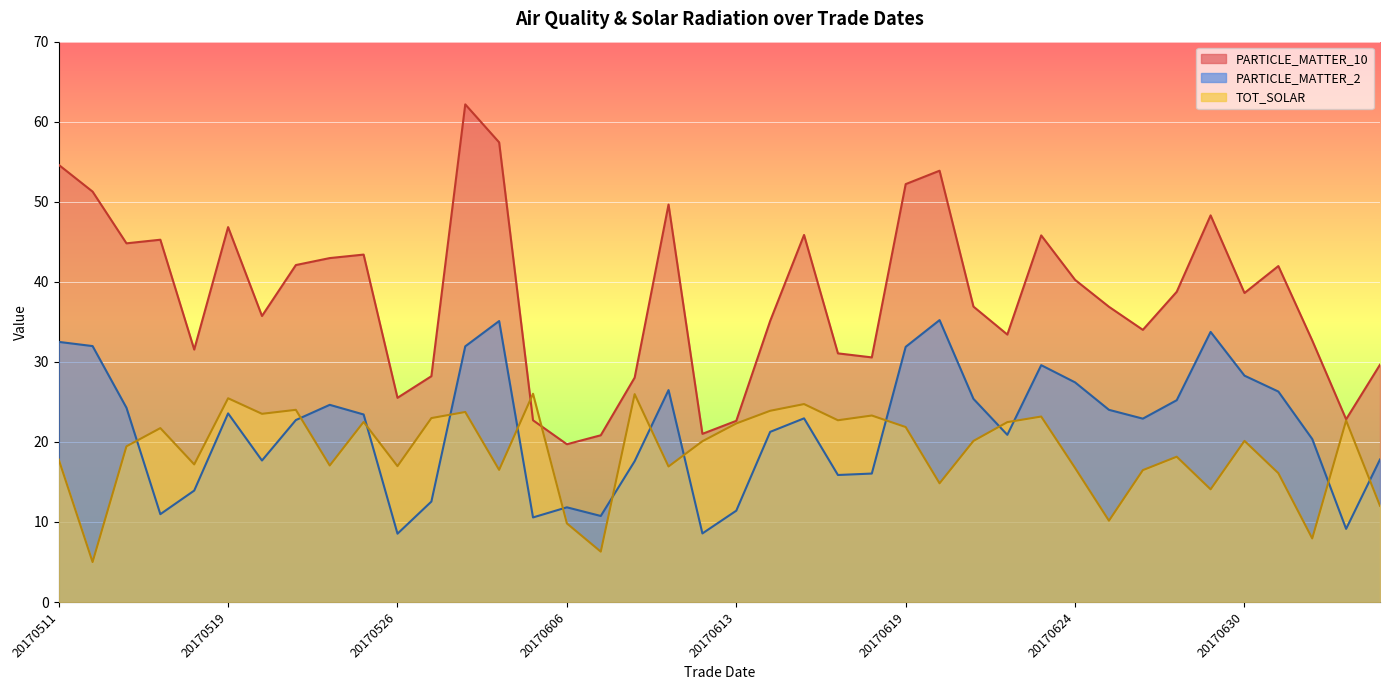

Reading left to right, list all the values displayed in this chart.

PARTICLE_MATTER_10: 20170511=54.6	20170512=51.3	20170513=44.8	20170515=45.3	20170516=31.5	20170519=46.8	20170520=35.7	20170522=42.1	20170523=43.0	20170525=43.4	20170526=25.5	20170527=28.2	20170529=62.2	20170531=57.4	20170605=22.7	20170606=19.7	20170607=20.8	20170608=28.0	20170610=49.7	20170612=21.0	20170613=22.6	20170614=35.1	20170615=45.9	20170616=31.1	20170617=30.6	20170619=52.2	20170620=53.9	20170621=36.9	20170622=33.4	20170623=45.8	20170624=40.2	20170626=36.9	20170627=34.0	20170628=38.8	20170629=48.3	20170630=38.6	20170706=42.0	20170724=32.7	20170726=22.8	20170728=29.6
PARTICLE_MATTER_2: 20170511=32.5	20170512=32.0	20170513=24.3	20170515=11.0	20170516=13.9	20170519=23.6	20170520=17.7	20170522=22.7	20170523=24.6	20170525=23.4	20170526=8.5	20170527=12.5	20170529=31.9	20170531=35.1	20170605=10.6	20170606=11.8	20170607=10.7	20170608=17.6	20170610=26.5	20170612=8.6	20170613=11.4	20170614=21.3	20170615=22.9	20170616=15.9	20170617=16.0	20170619=31.9	20170620=35.2	20170621=25.4	20170622=20.9	20170623=29.6	20170624=27.4	20170626=24.0	20170627=22.9	20170628=25.2	20170629=33.7	20170630=28.3	20170706=26.3	20170724=20.4	20170726=9.1	20170728=17.8
TOT_SOLAR: 20170511=17.8	20170512=5.0	20170513=19.4	20170515=21.7	20170516=17.2	20170519=25.5	20170520=23.5	20170522=24.0	20170523=17.1	20170525=22.5	20170526=17.0	20170527=23.0	20170529=23.7	20170531=16.5	20170605=26.0	20170606=9.8	20170607=6.3	20170608=26.0	20170610=16.9	20170612=20.1	20170613=22.3	20170614=23.9	20170615=24.7	20170616=22.7	20170617=23.3	20170619=21.9	20170620=14.8	20170621=20.1	20170622=22.5	20170623=23.2	20170624=16.7	20170626=10.2	20170627=16.5	20170628=18.2	20170629=14.1	20170630=20.1	20170706=16.1	20170724=7.9	20170726=22.7	20170728=12.0